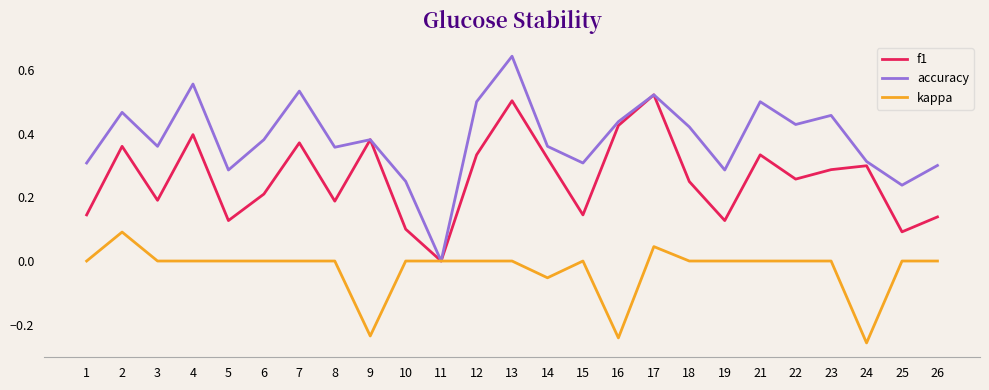

Count the number of categories in the chart.

25